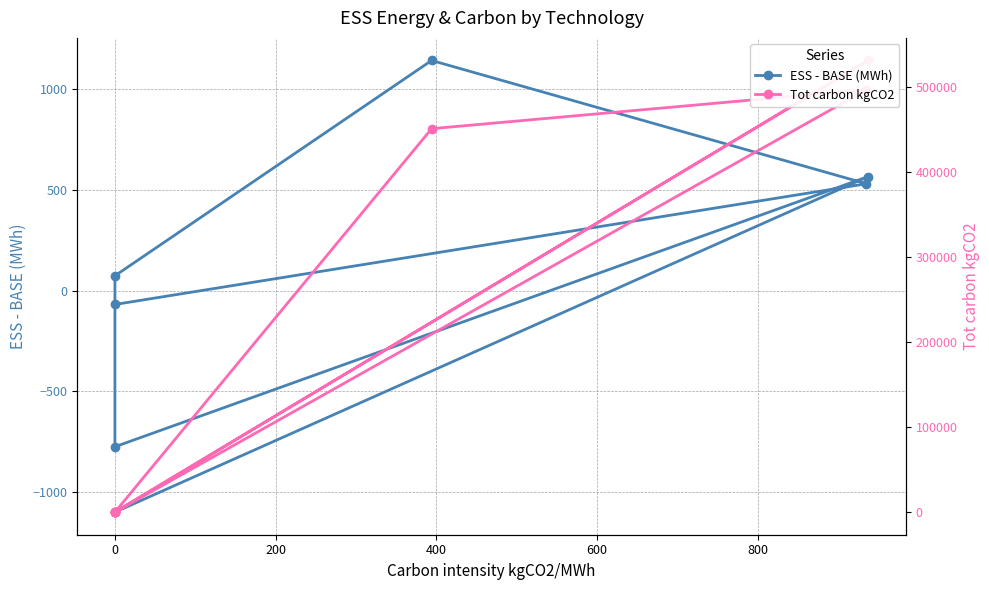

What is the difference between the highest and lowest values at 0?

1101.3